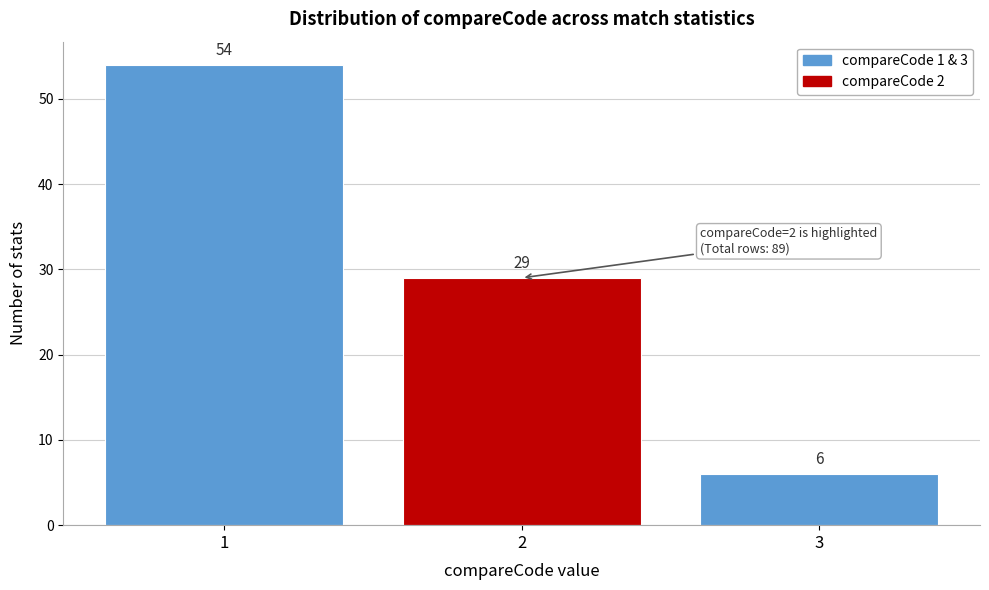

Reading left to right, transcribe all the data shown in this chart.

1=54	2=29	3=6